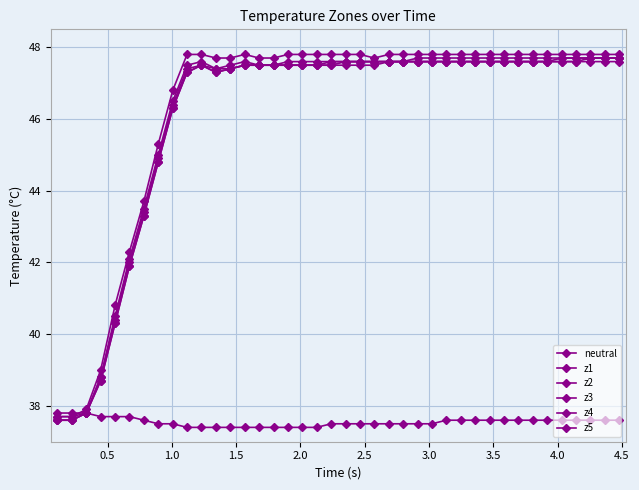

Count the number of categories in the chart.

40